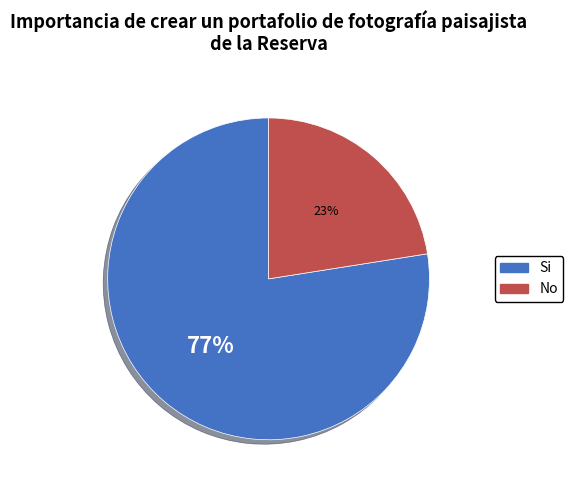

Do No and Si together represent more than half of the pie?

Yes